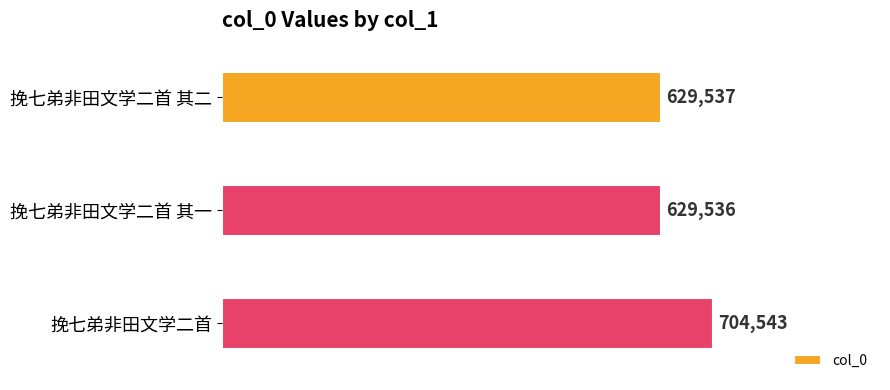

At which category does the chart reach its minimum across all series?

挽七弟非田文学二首 其一